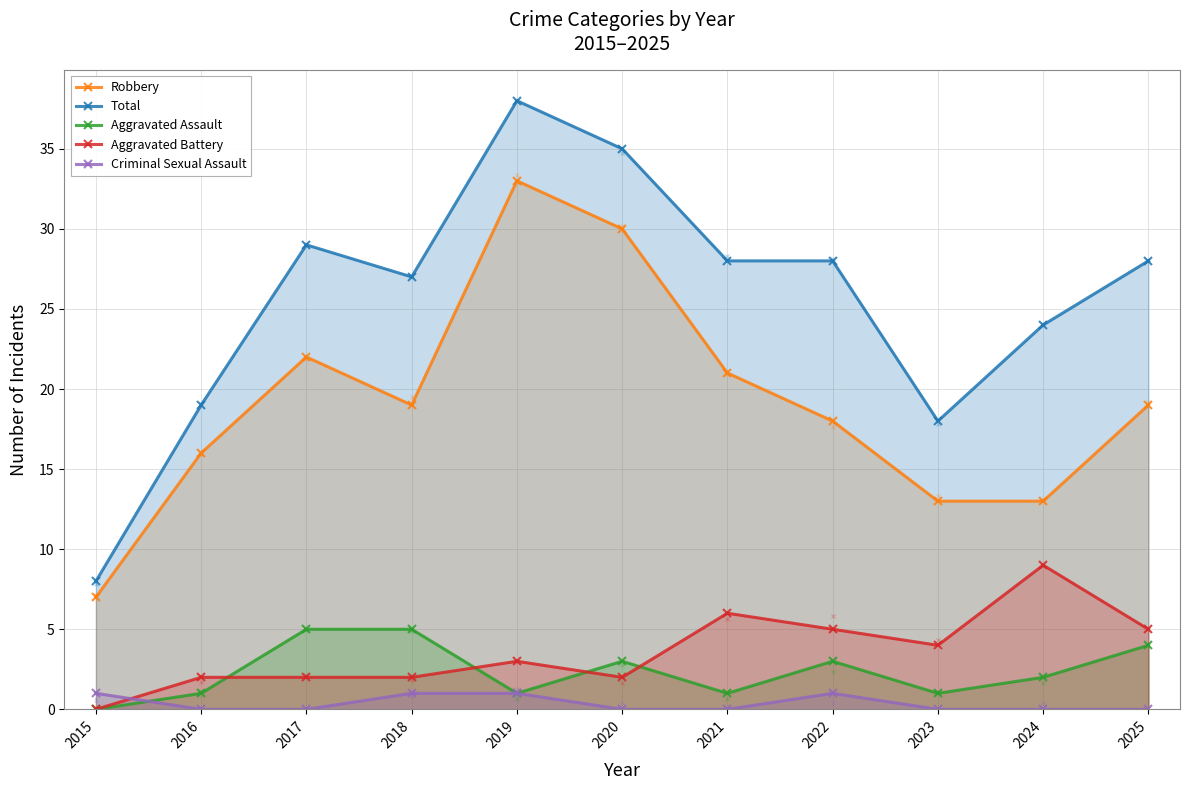

In Total, how many points are higher than both neighbors (excluding endpoints)?

2